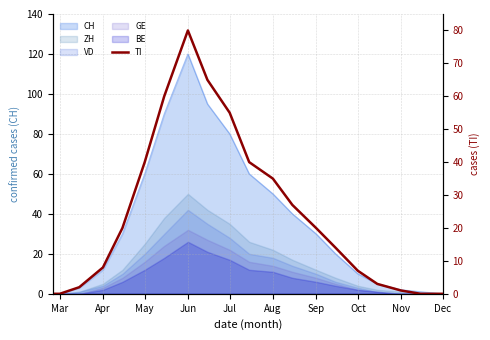

How many data points are above 20?

8